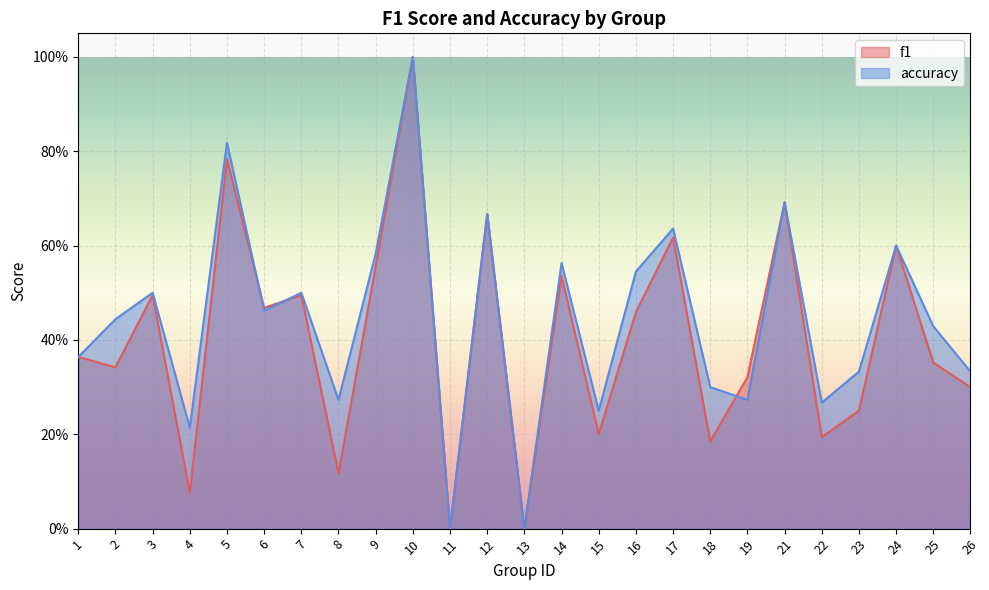

Where do accuracy and f1 first cross each other?

5 and 6